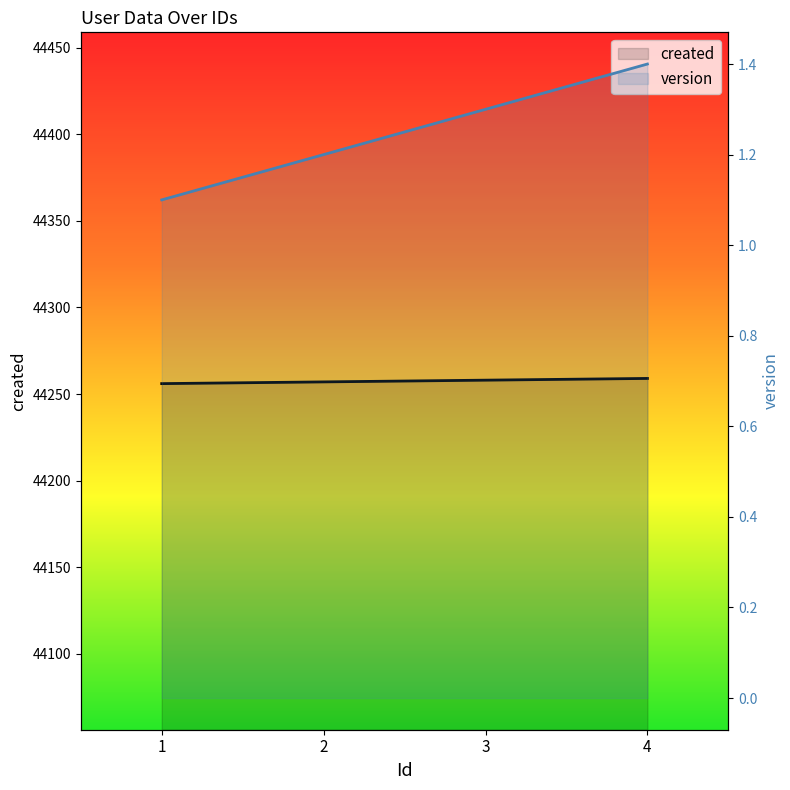

The value of version at 2 is 0.5. True or false?

False